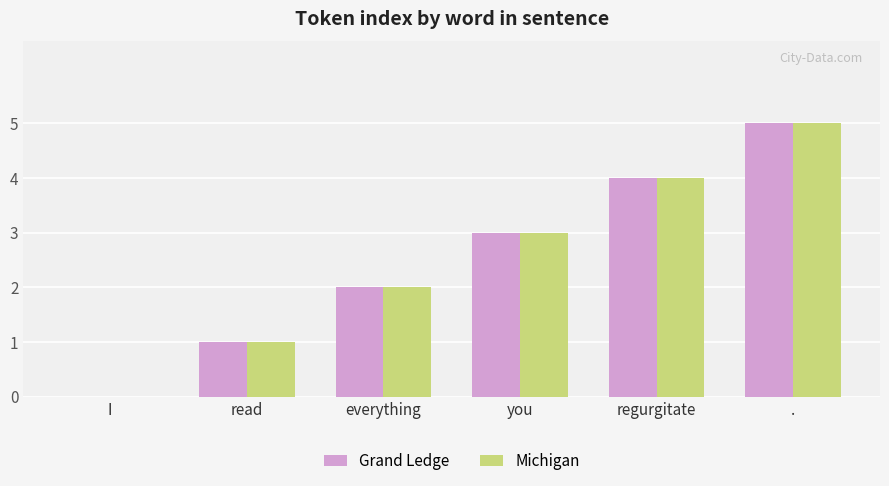

What is the sum of the Michigan values at everything and I?

2